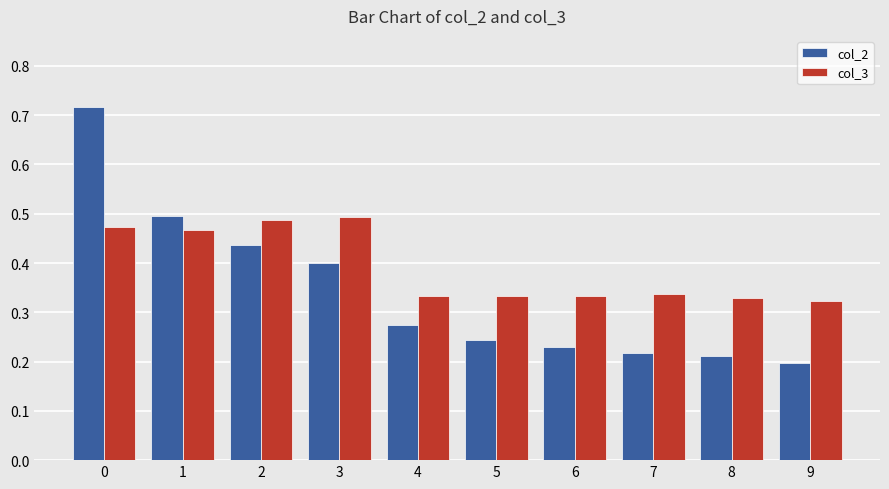

Count the number of data series in this chart.

2